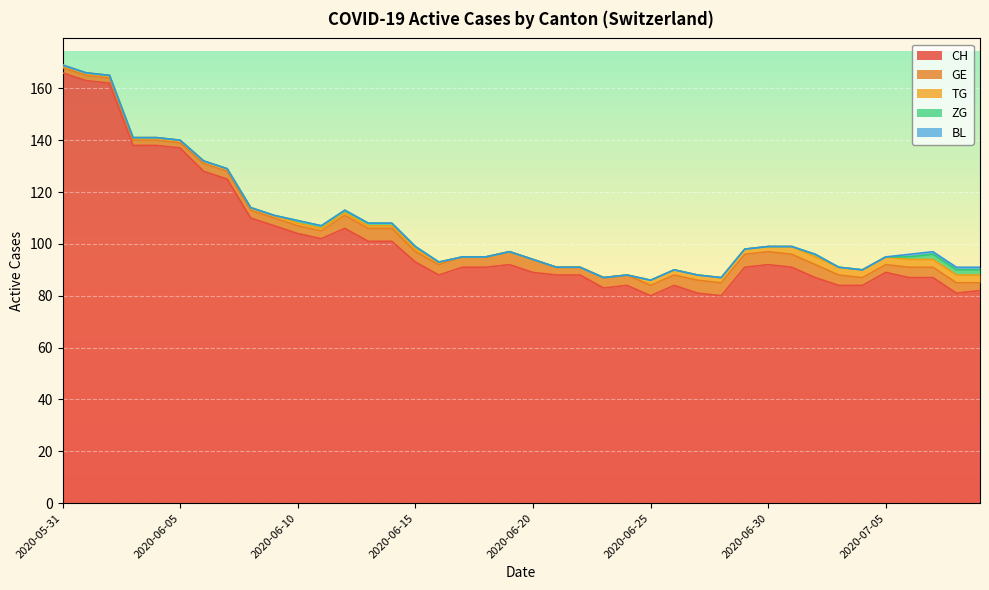

Reading left to right, extract all data points from this chart.

CH: 166	163	162	138	138	137	128	125	110	107	104	102	106	101	101	93	88	91	91	92	89	88	88	83	84	80	84	81	80	91	92	91	87	84	84	89	87	87	81	82
GE: 2	2	2	2	2	2	3	3	3	3	3	3	5	5	5	4	4	4	4	5	5	3	3	4	4	4	4	5	5	5	5	5	5	4	3	3	4	4	4	3
TG: 1	1	1	1	1	1	1	1	1	1	1	1	1	1	1	1	1	0	0	0	0	0	0	0	0	2	2	2	2	2	2	3	3	3	3	3	3	3	3	3
ZG: 0	0	0	0	0	0	0	0	0	0	1	1	1	1	1	1	0	0	0	0	0	0	0	0	0	0	0	0	0	0	0	0	1	0	0	0	1	2	2	2
BL: 0	0	0	0	0	0	0	0	0	0	0	0	0	0	0	0	0	0	0	0	0	0	0	0	0	0	0	0	0	0	0	0	0	0	0	0	1	1	1	1